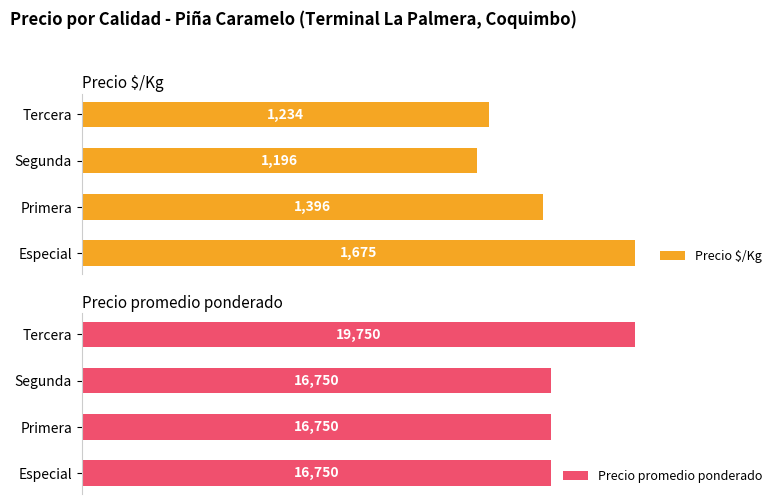

What is the value of the Precio promedio ponderado bar at the 2nd from the left?

16750